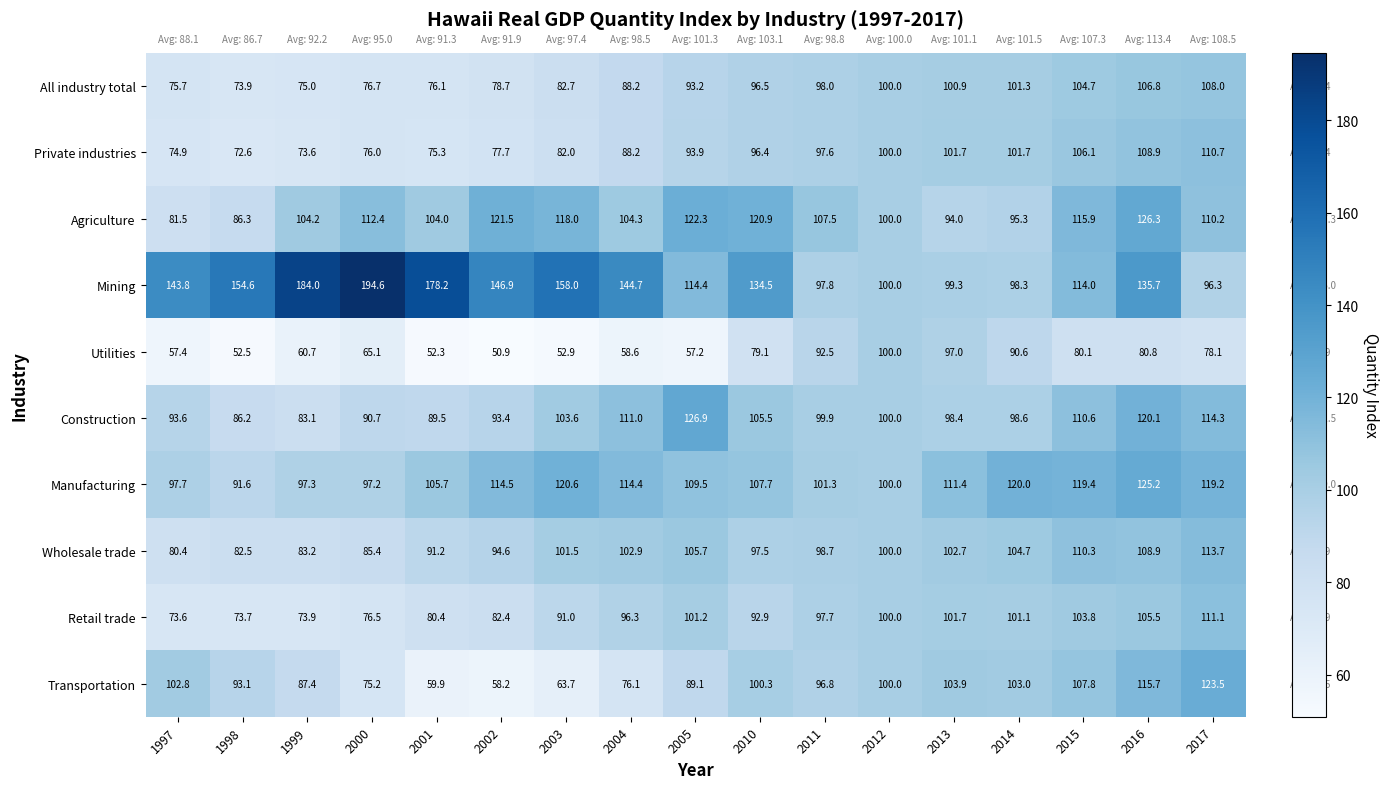

Which category has the highest value across all series?

2000